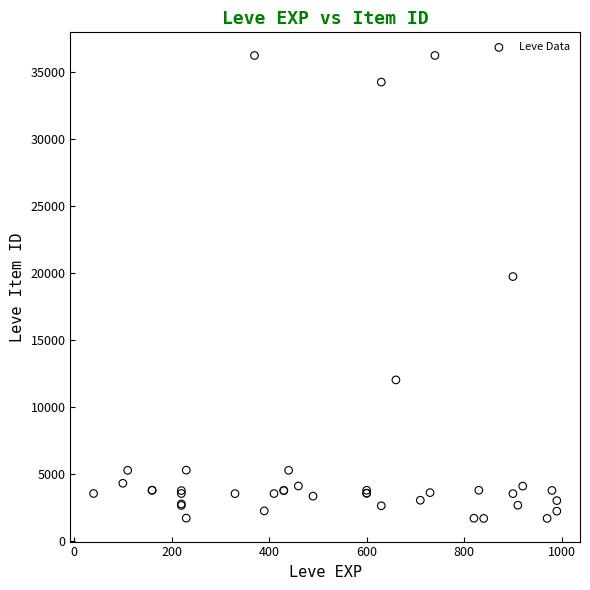

What Y value in the scatter plot is closest to 18967?

19744